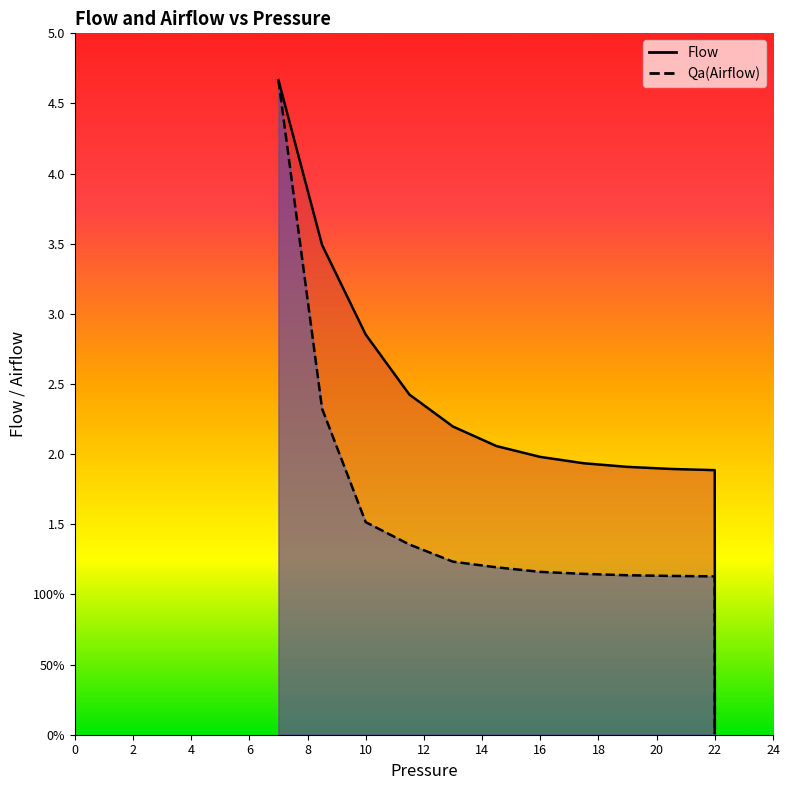

What is the value of the Qa(Airflow) point at the 4th from the left?

1.4